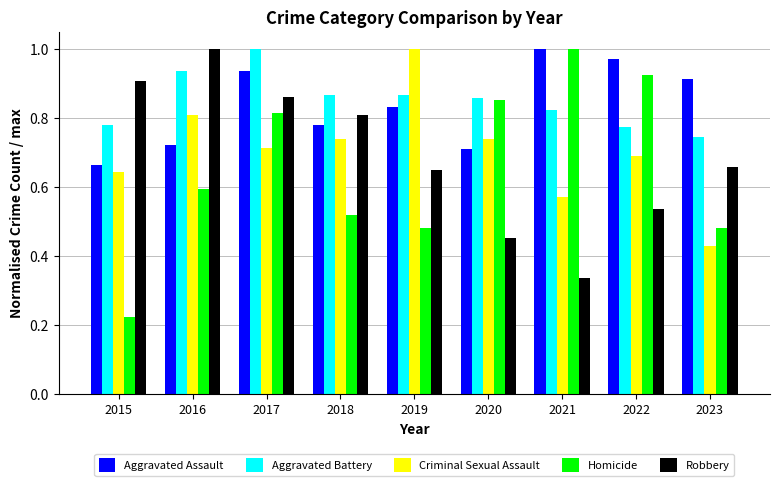

At which label does Homicide reach its peak?

2021